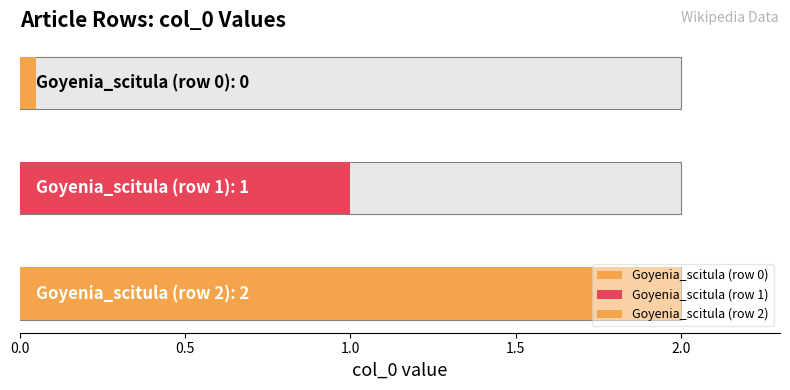

How many values are between 0 and 2?

3